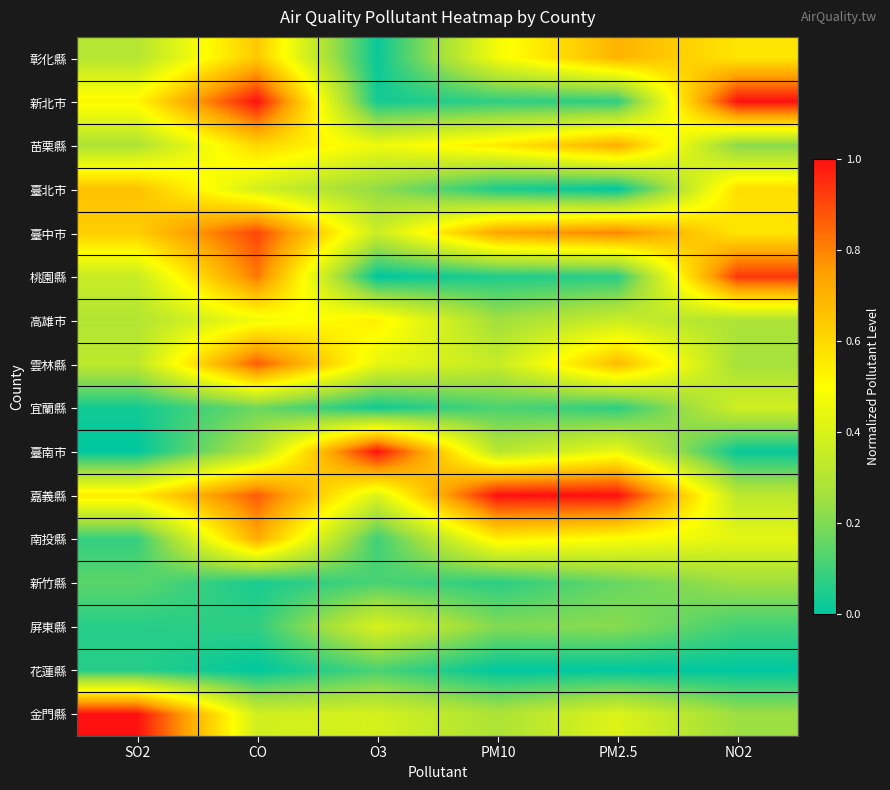

What is the difference between the highest and lowest values at PM10?

1.0